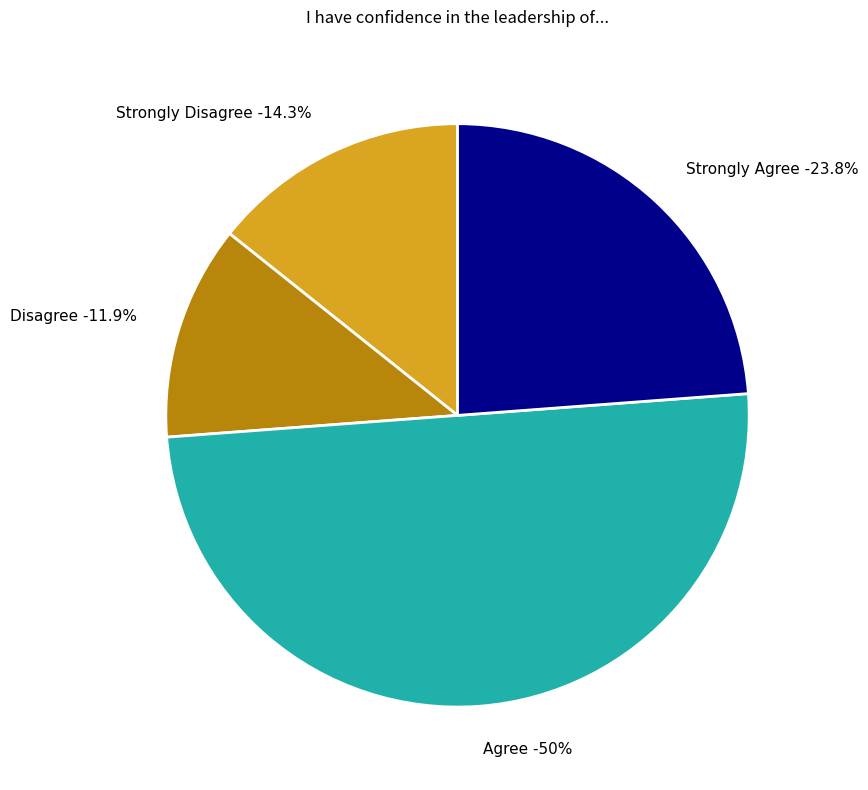

To the nearest percent, what is the average slice percentage?

25%